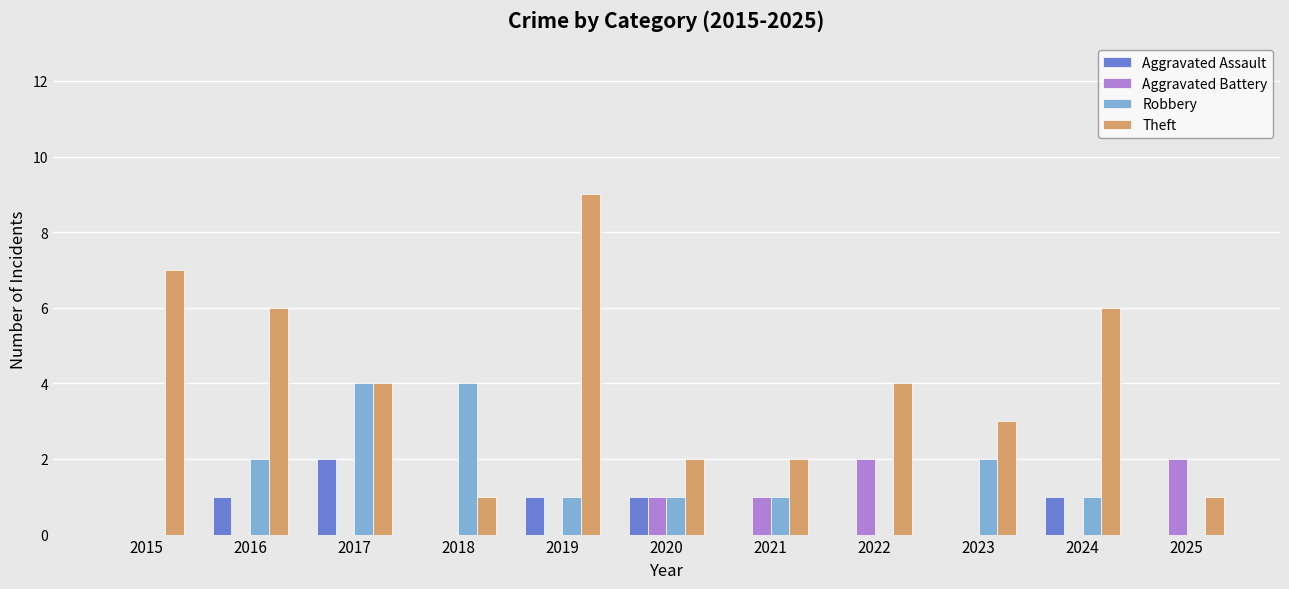

Which series has the largest total across all categories?

Theft